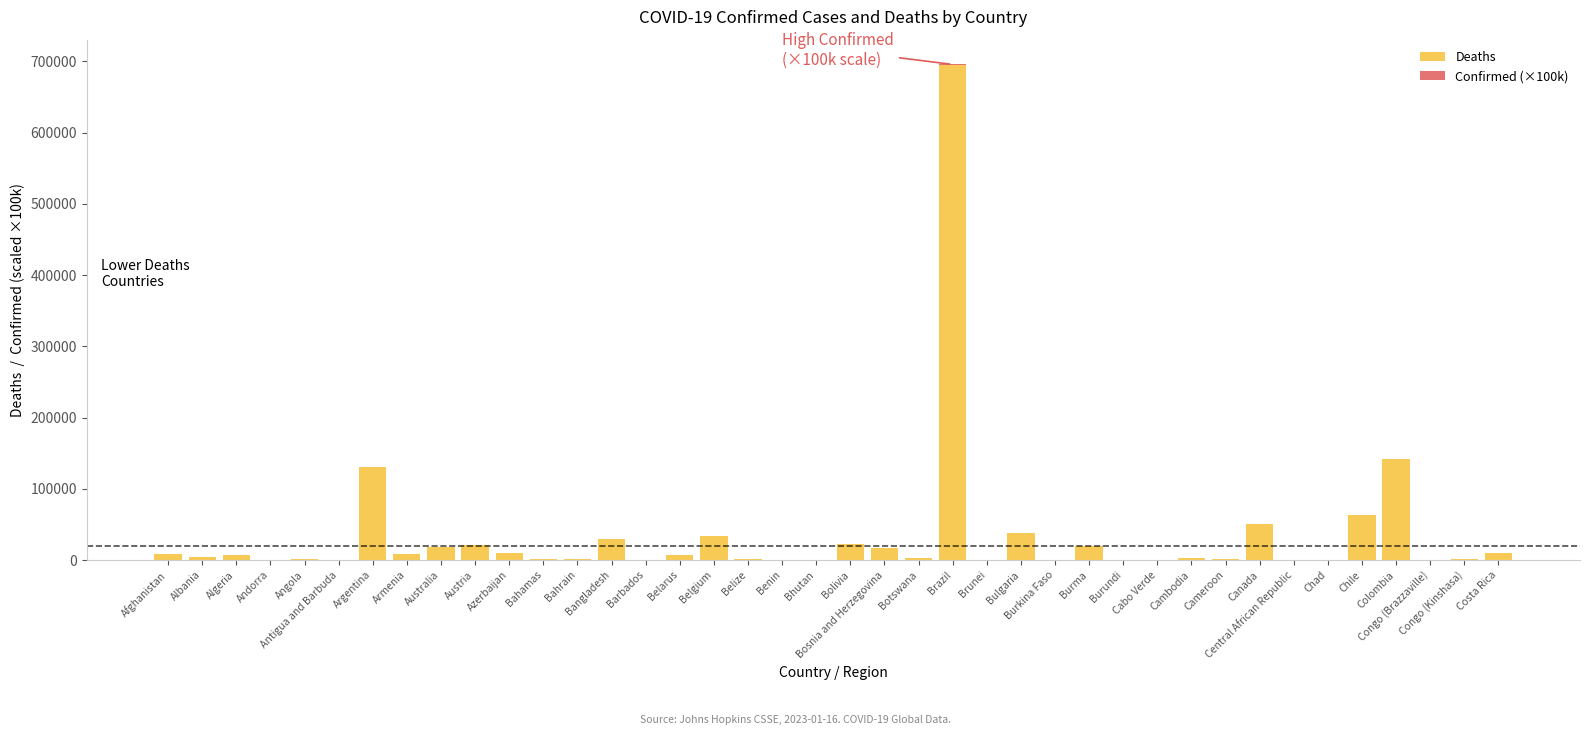

What is the highest value of the Deaths series?

695343.0